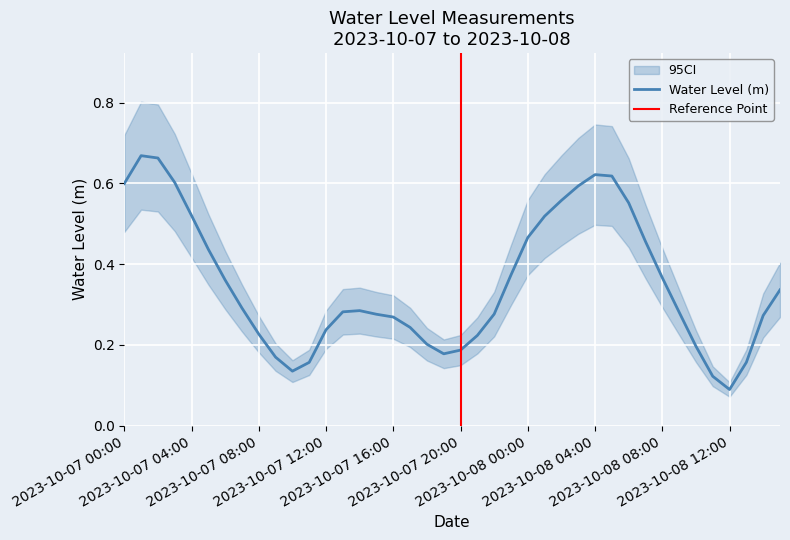

Reading left to right, what are all the values shown in this chart?

0.6	0.7	0.7	0.6	0.5	0.4	0.4	0.3	0.2	0.2	0.1	0.2	0.2	0.3	0.3	0.3	0.3	0.2	0.2	0.2	0.2	0.2	0.3	0.4	0.5	0.5	0.6	0.6	0.6	0.6	0.6	0.5	0.4	0.3	0.2	0.1	0.1	0.2	0.3	0.3